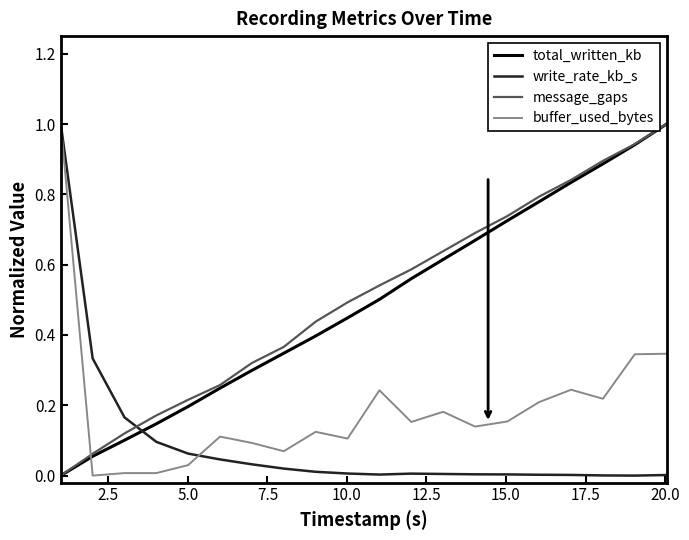

What is the greatest value displayed?

1.0